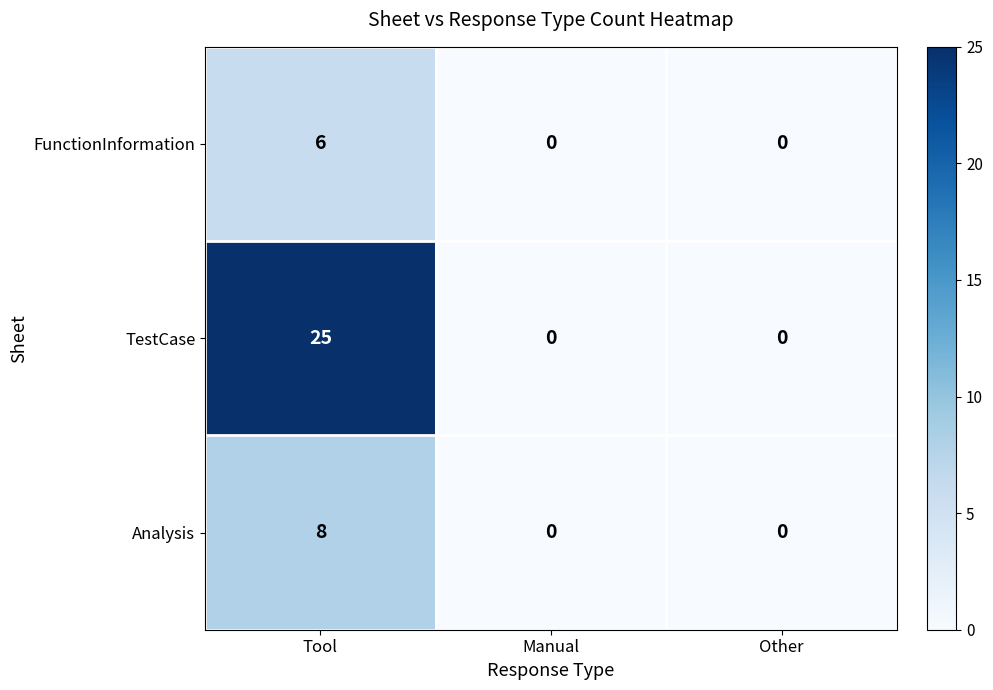

What is the sum of all Analysis values?

8